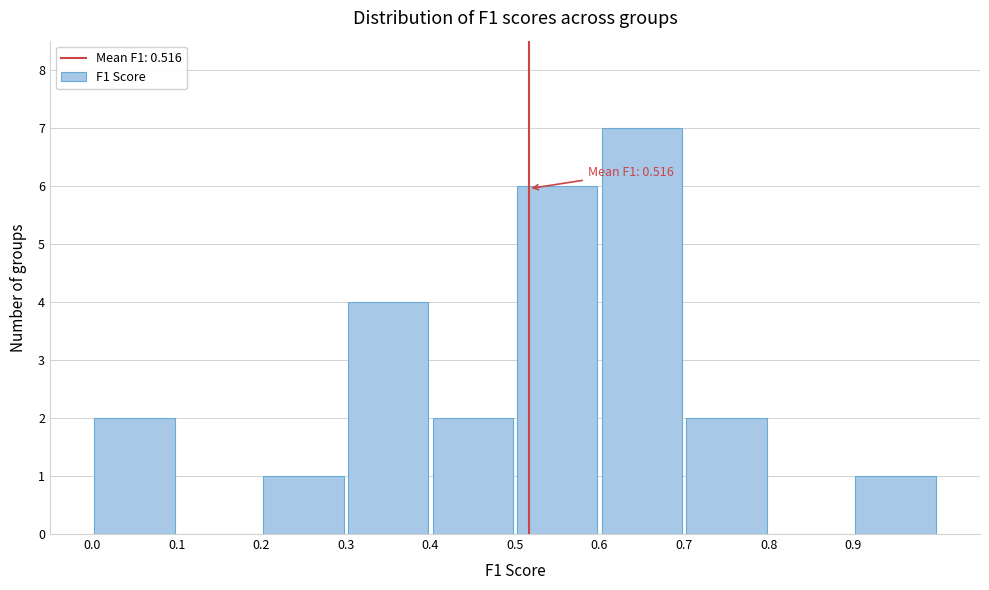

Over which range of the x-axis is the bar tallest?

0.6 to 0.7